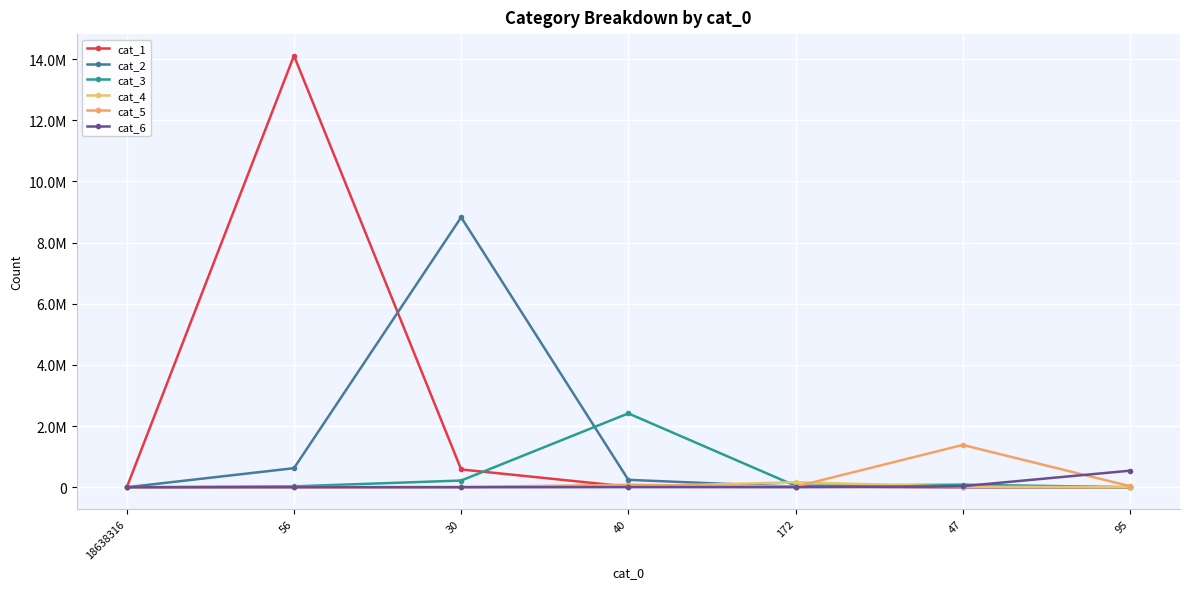

What is the difference between the maximum and minimum values in the cat_6 series?

541087